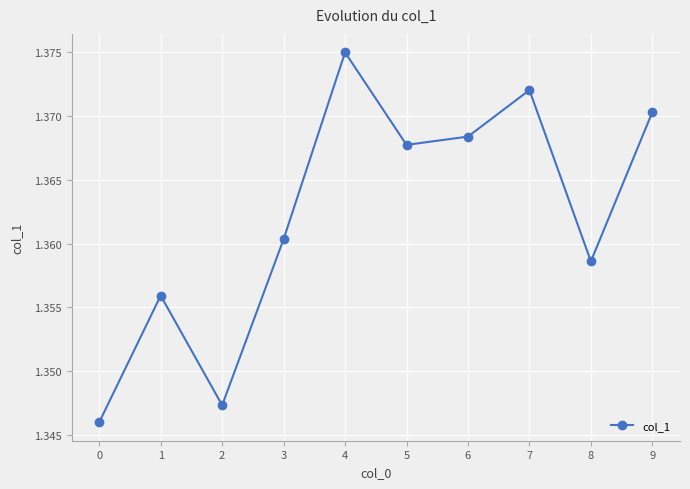

Which label corresponds to the largest value in the chart?

4